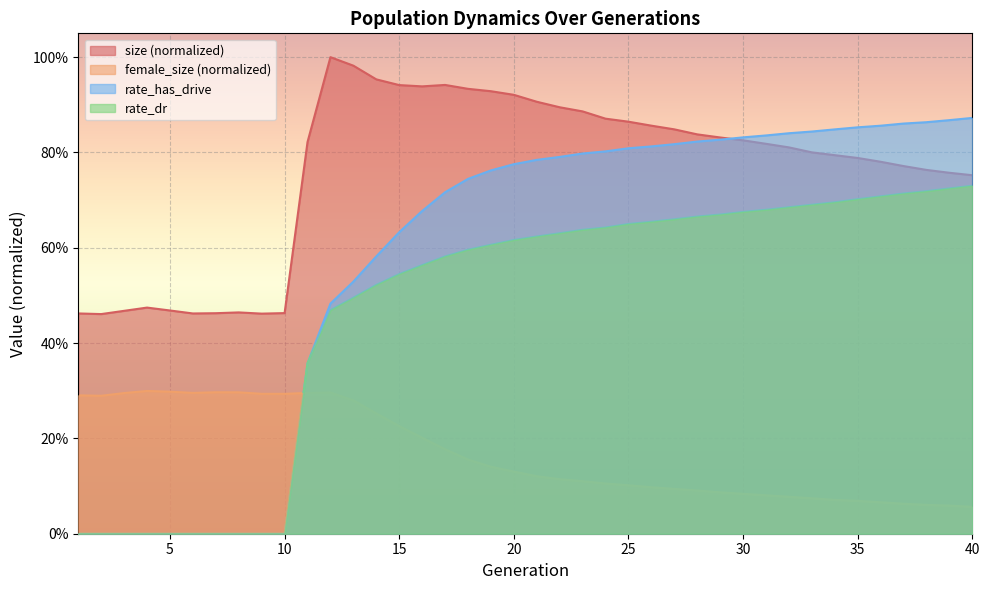

At which category is the sum across all series the highest?

20